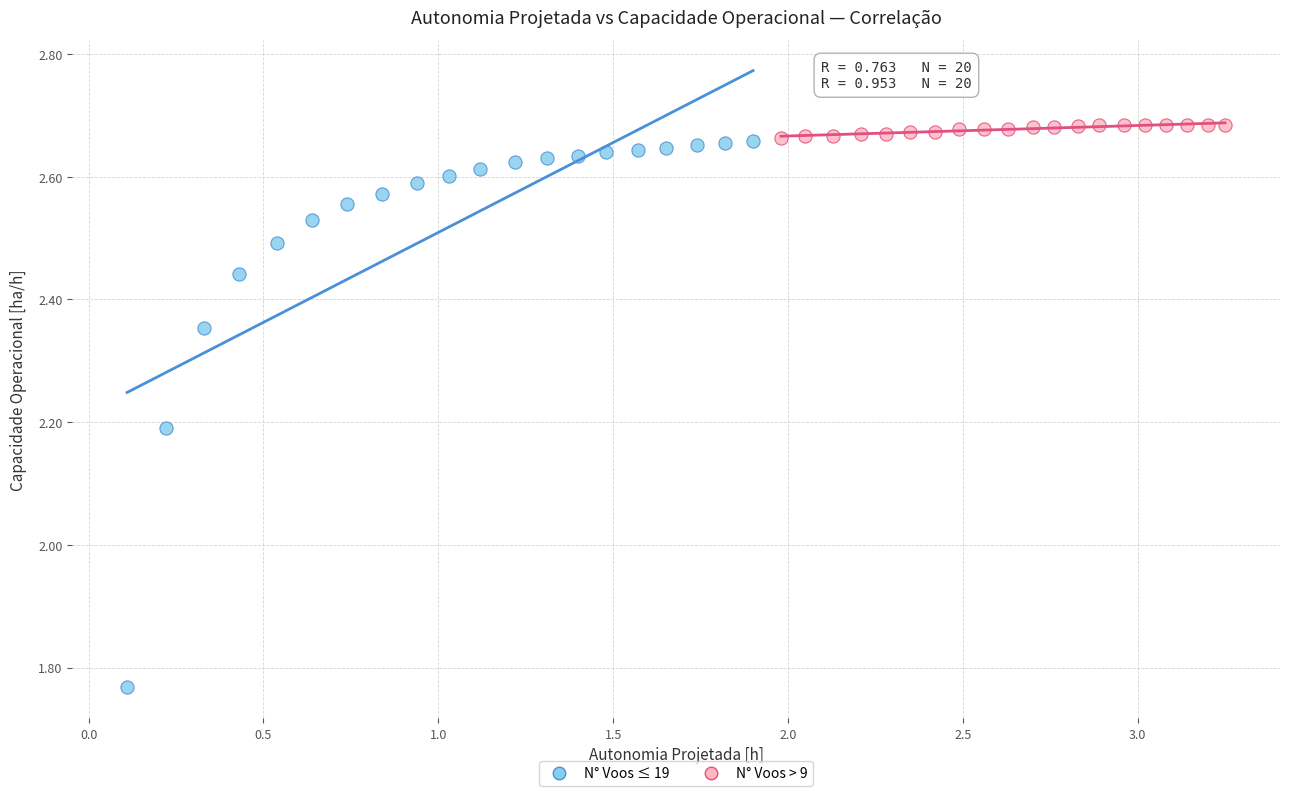

Which series contains the lowest Y value?

N° Voos ≤ 19